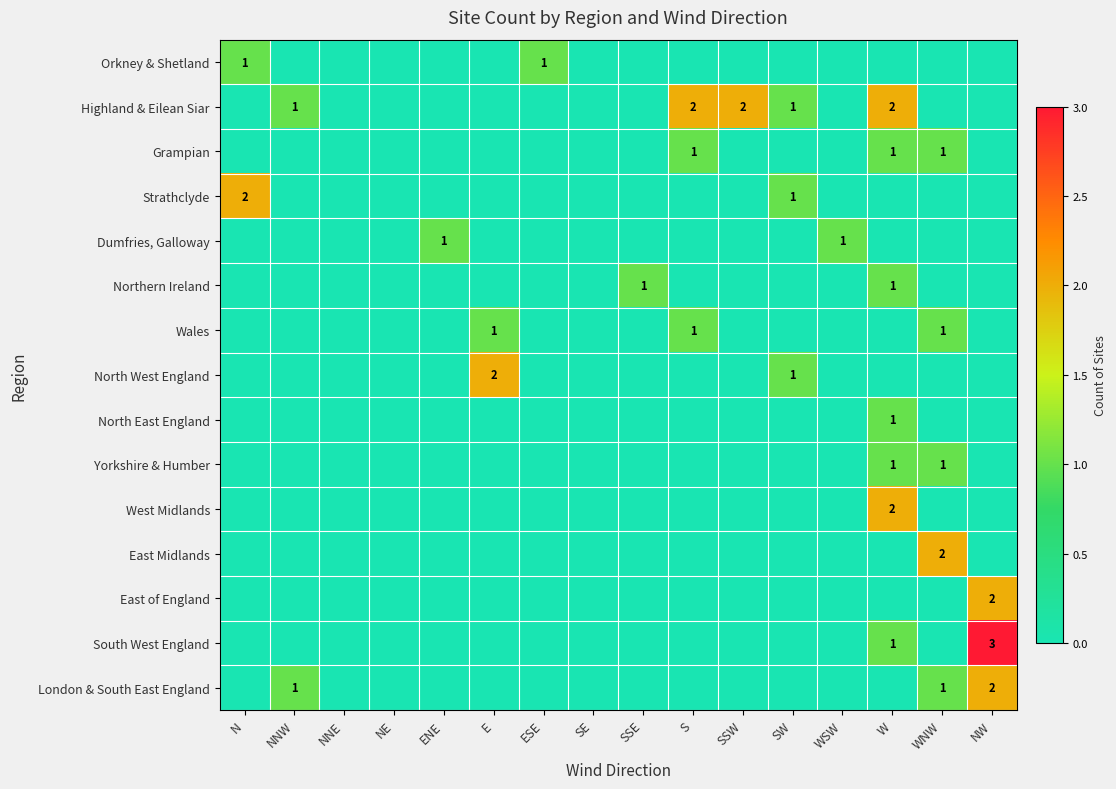

At which label does East Midlands reach its minimum?

N